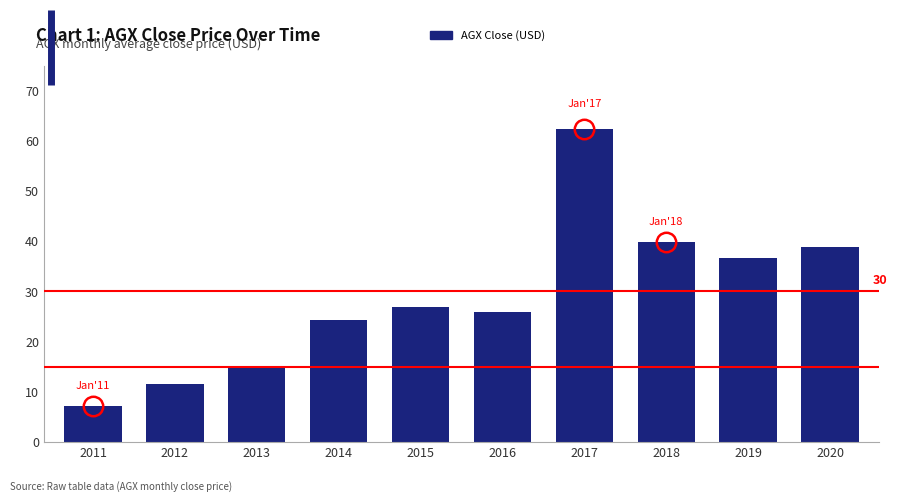

List the labels in order of value, smallest first.

2011, 2012, 2013, 2014, 2016, 2015, 2019, 2020, 2018, 2017